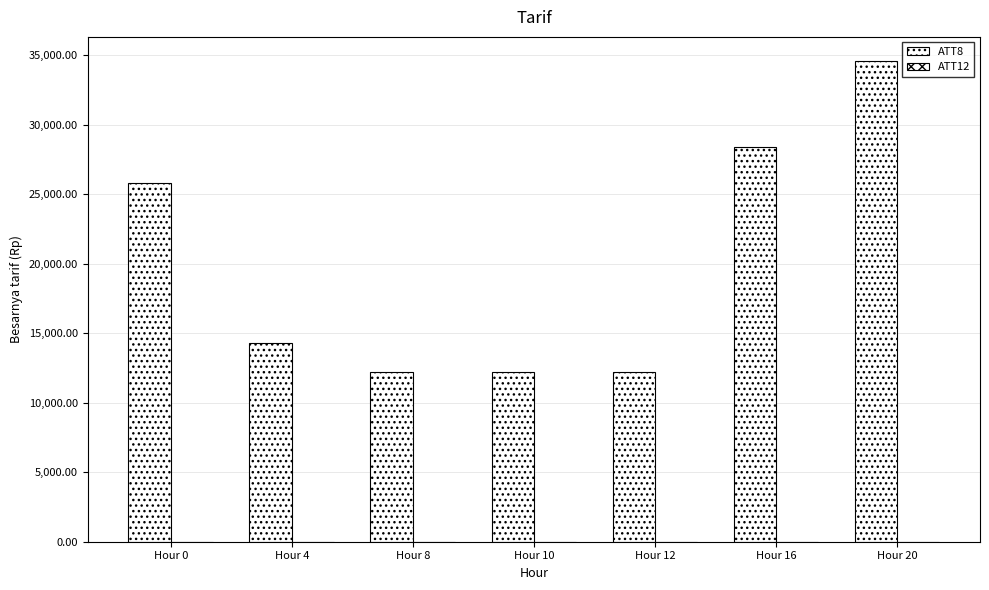

At which label does ATT8 first exceed 14300?

Hour 0